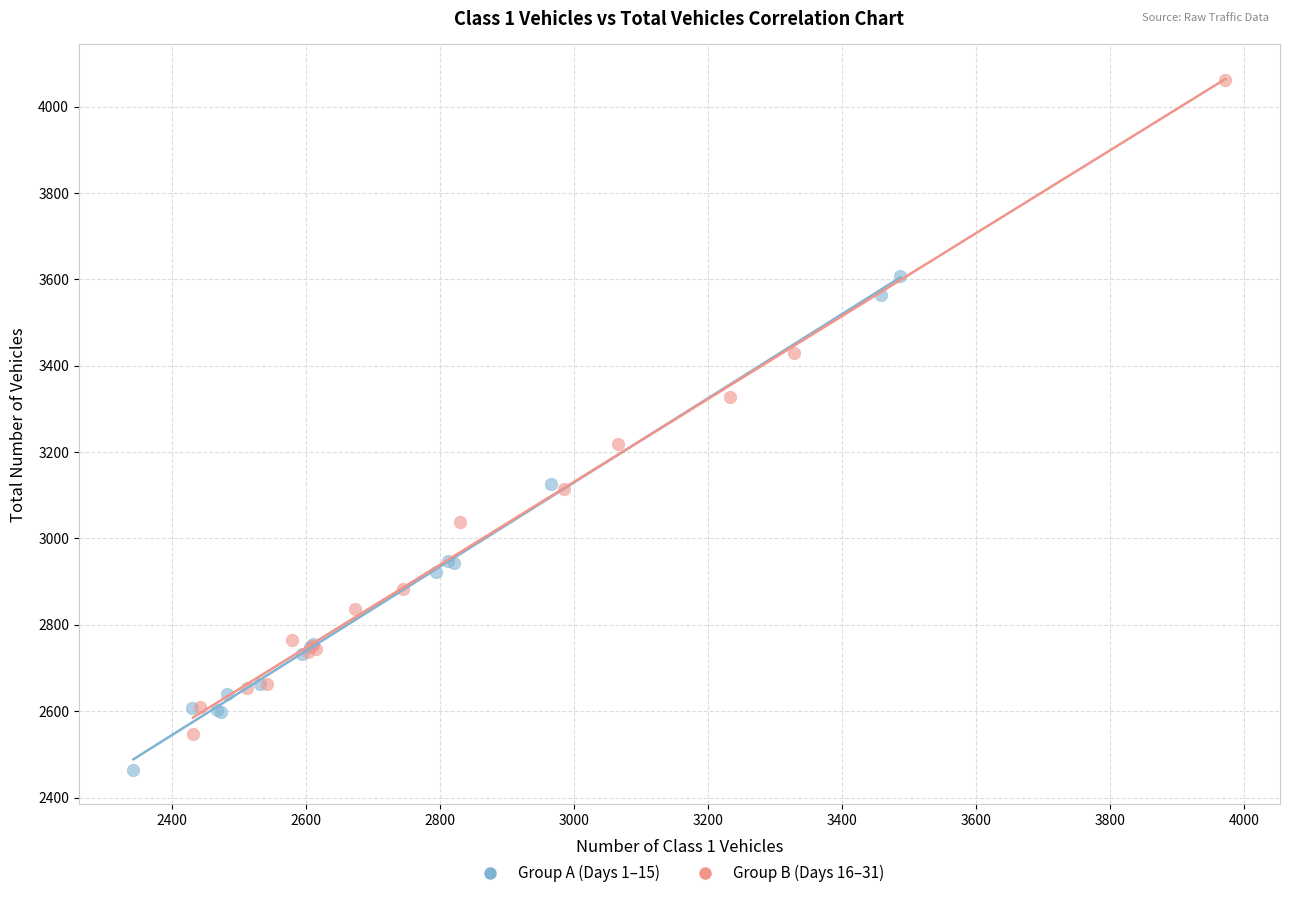

Which series reaches the maximum Y coordinate?

Group B (Days 16–31)